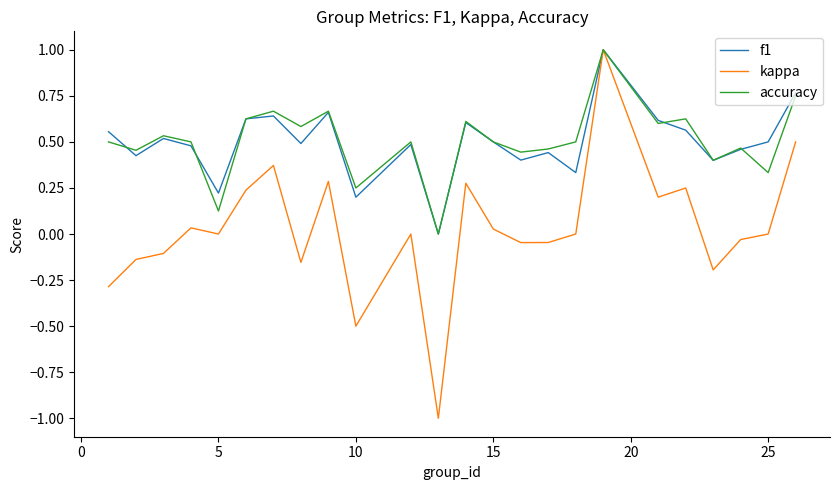

Which series has the largest range (max minus min)?

kappa